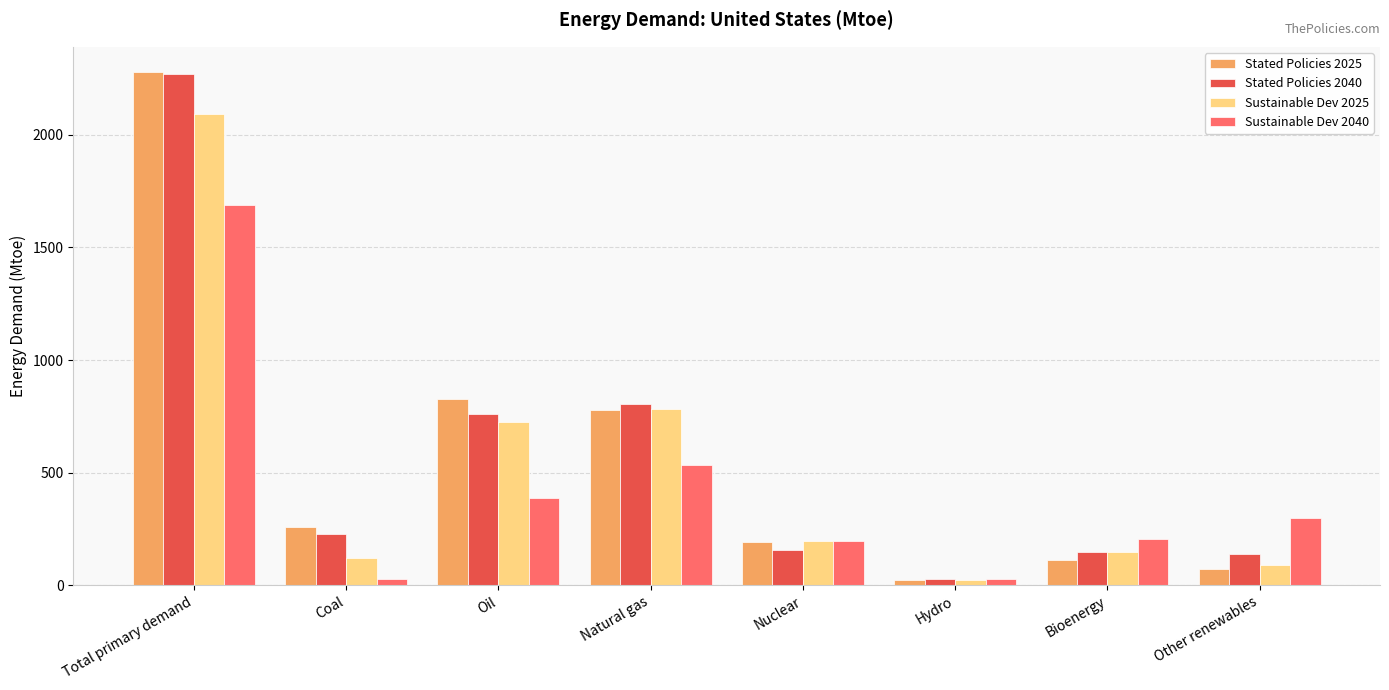

The value of Stated Policies 2025 at Bioenergy is 114.8. True or false?

True